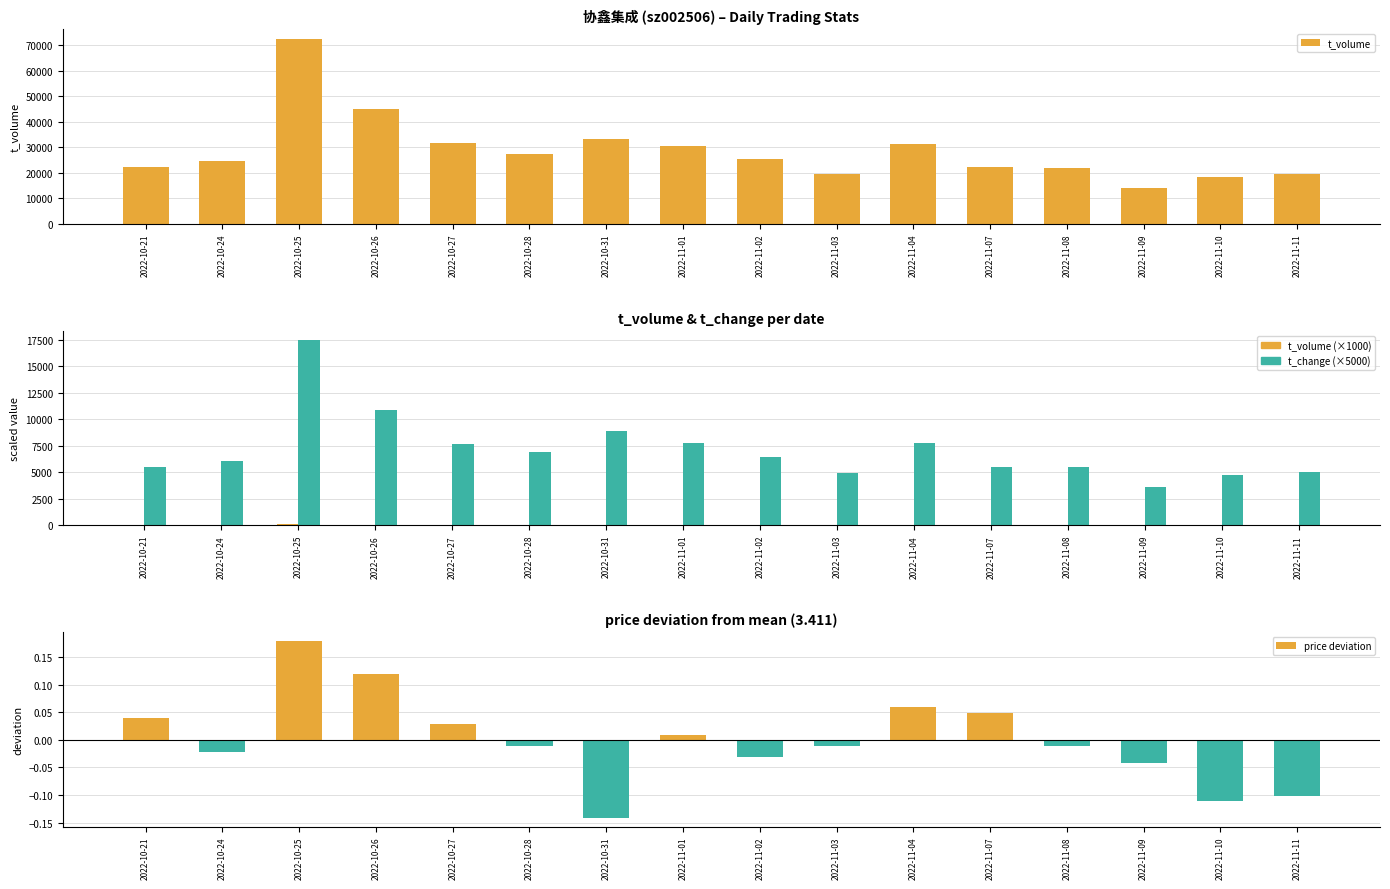

At which label does price deviation reach its peak?

2022-10-25